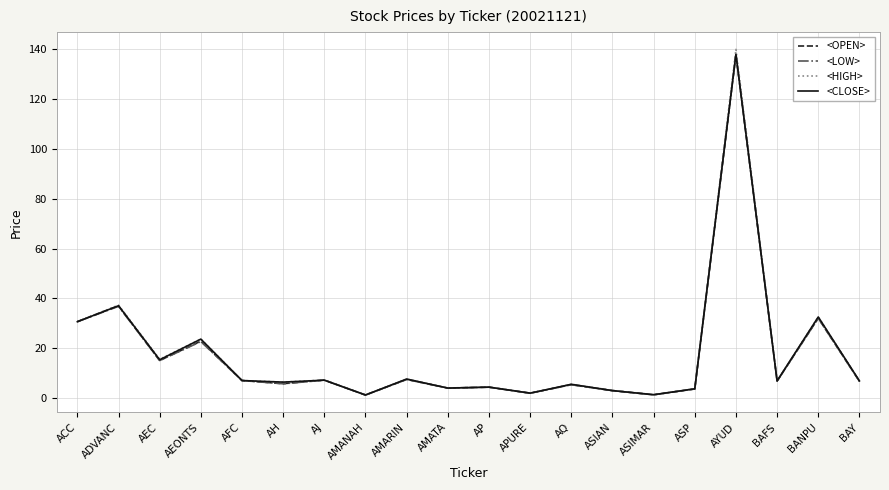

What position from the right is ASP?

5